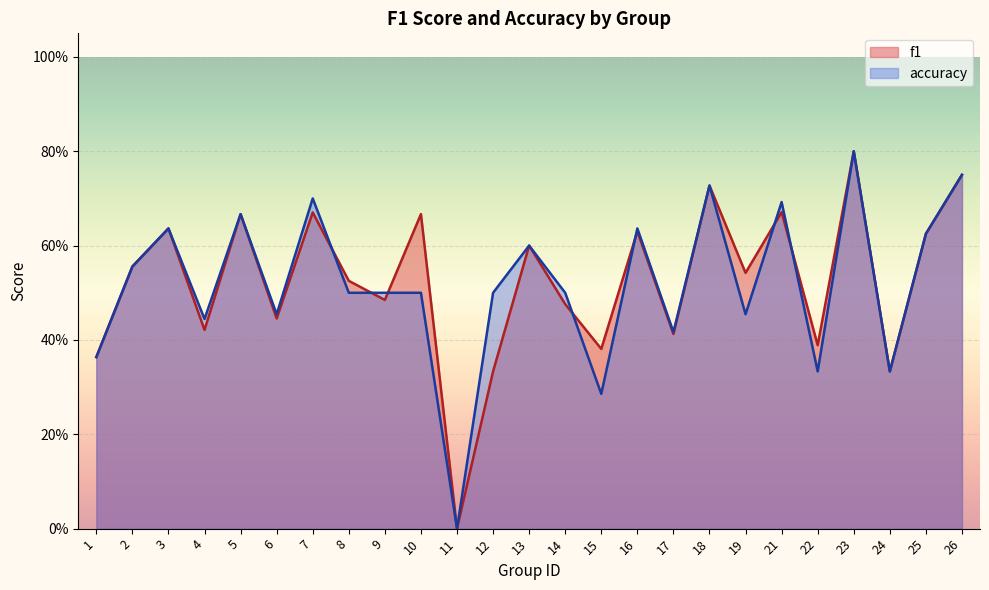

What is the approximate value of f1 at 13?

0.6